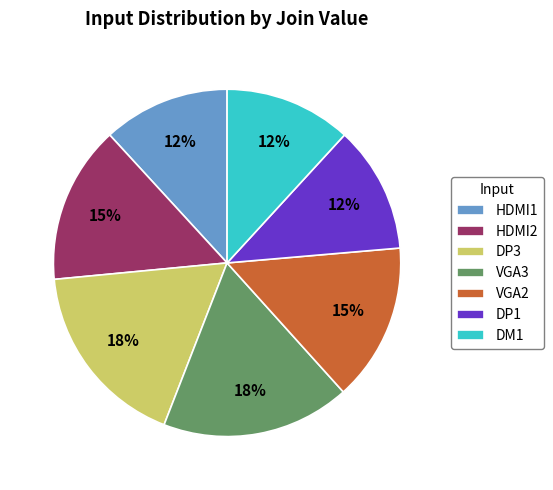

Which has a higher value, DP3 or VGA2?

DP3